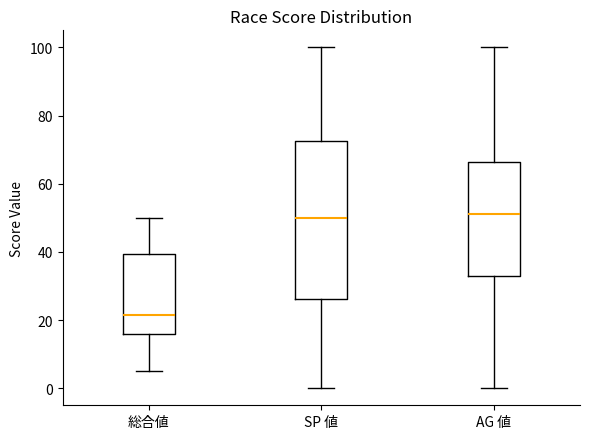

Comparing the boxes themselves (not the whiskers), which one is the tallest?

SP 値